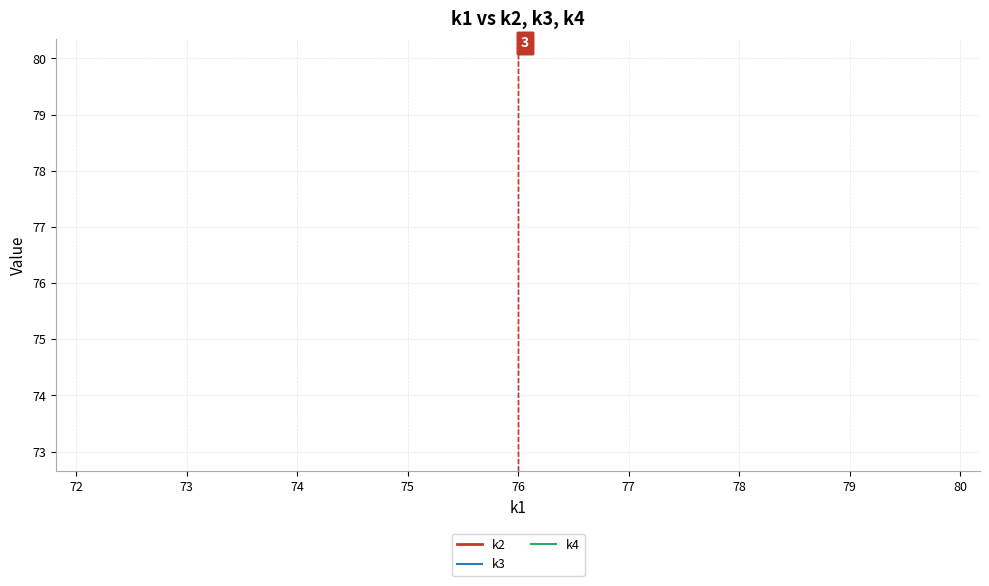

True or false: k3 and k4 intersect in this chart.

False